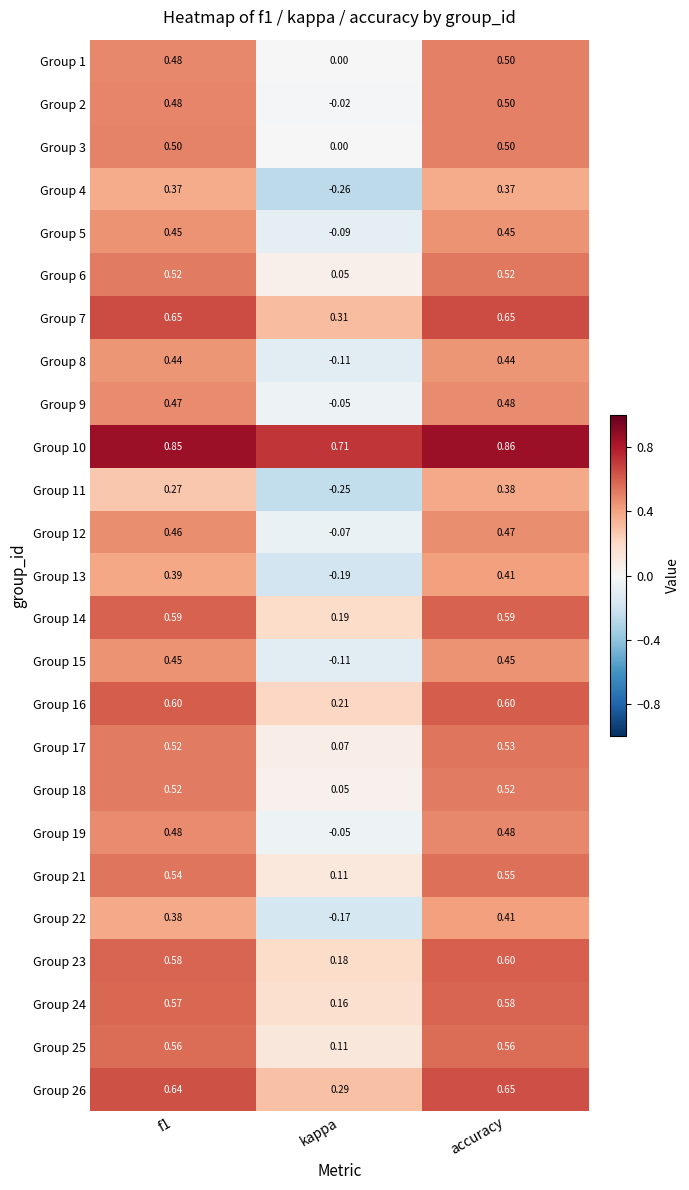

Is the value of Group 6 at kappa greater than the value of Group 13 at accuracy?

No